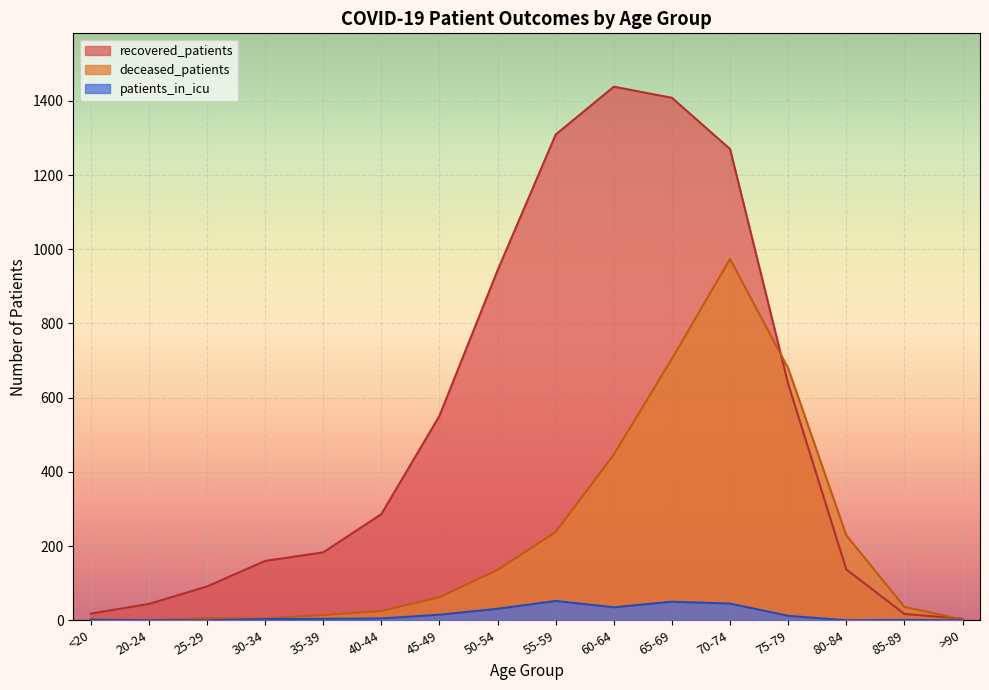

How many values in patients_in_icu are above zero?

12